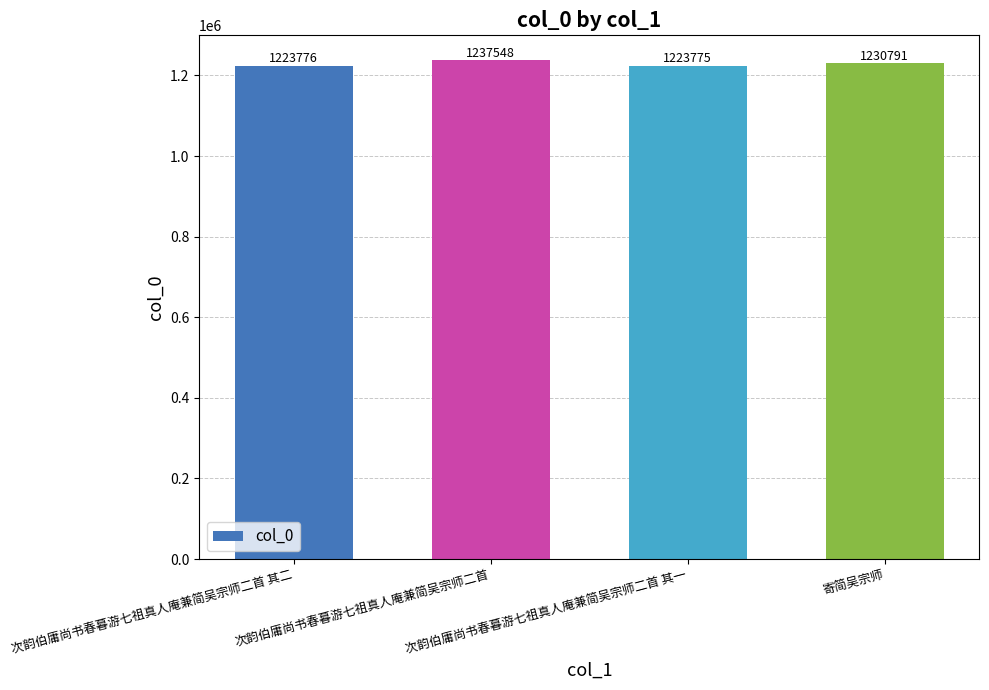

The chart shows a value of 1230791 at 寄简吴宗师. True or false?

True